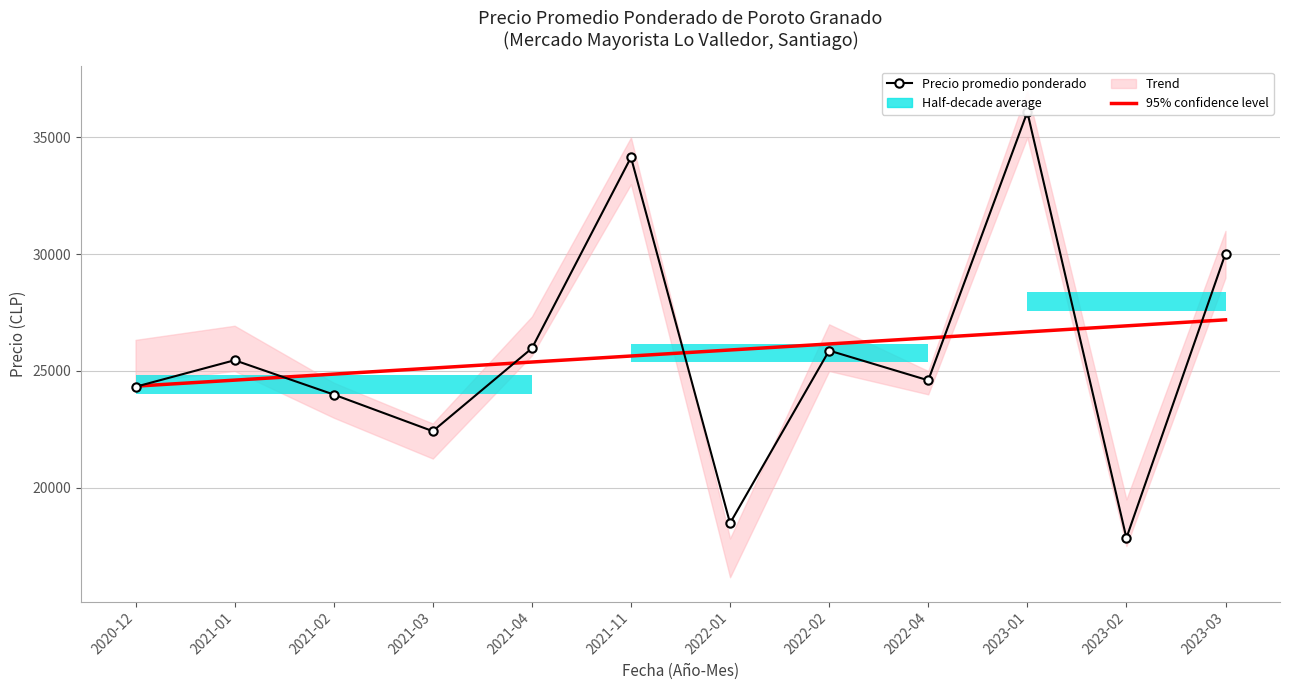

At how many categories does at least one series exceed 35392?

1